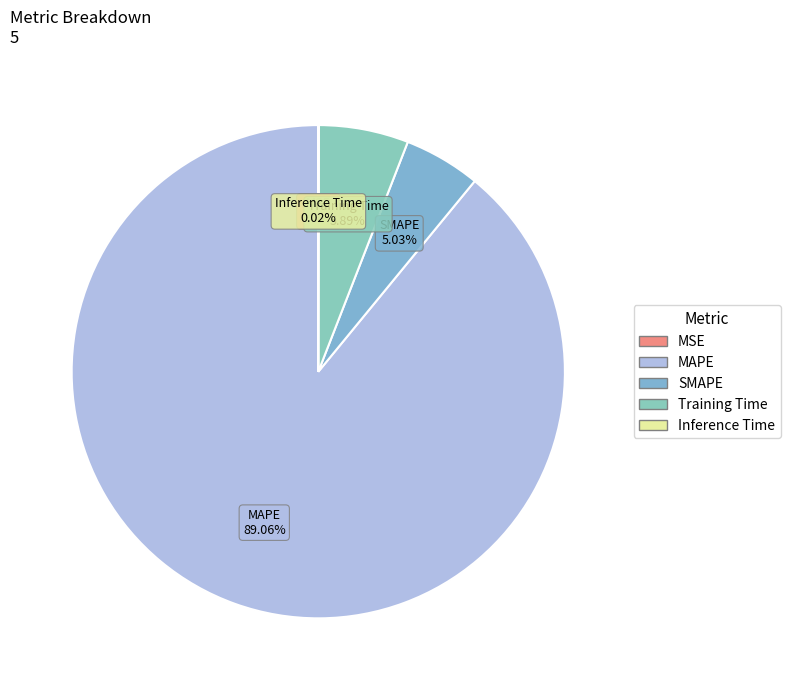

What is the ratio of the value at Training Time to the value at SMAPE?

1.2